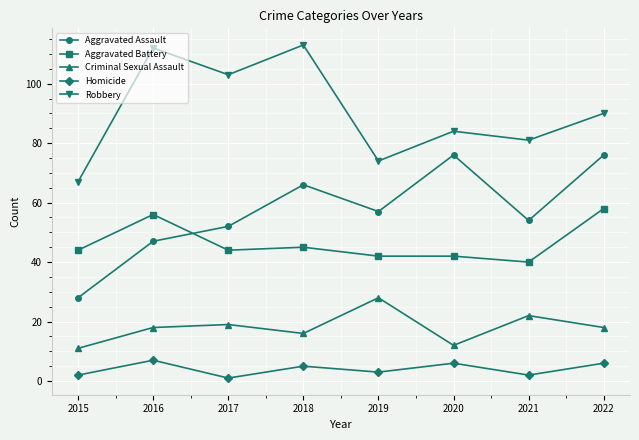

What is the sum of all Aggravated Battery values?

371